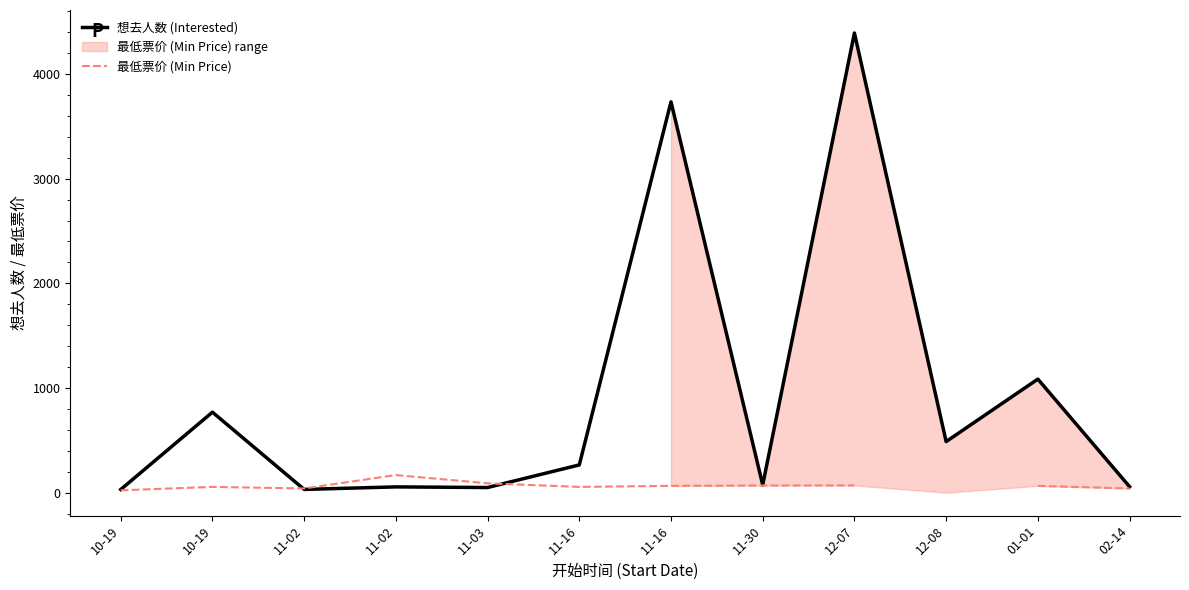

Which label corresponds to the largest value in the chart?

12-07